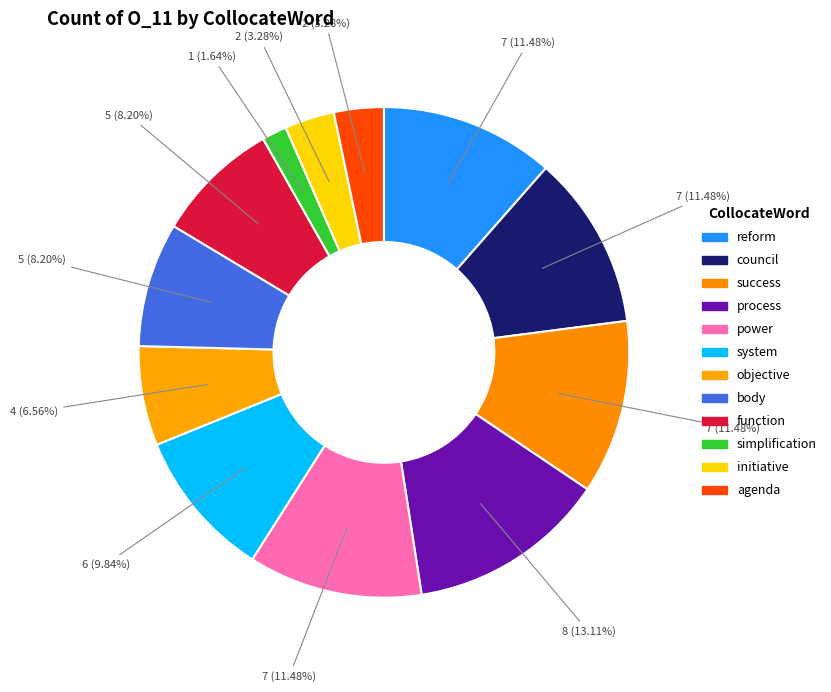

To the nearest percent, what portion does reform represent?

11%